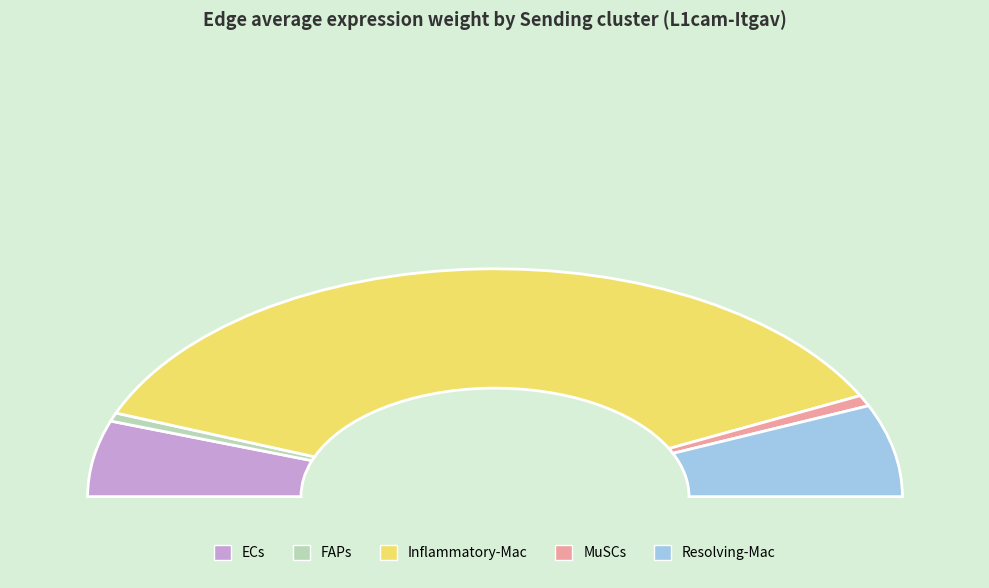

Which slice represents more than half of the pie?

Inflammatory-Mac